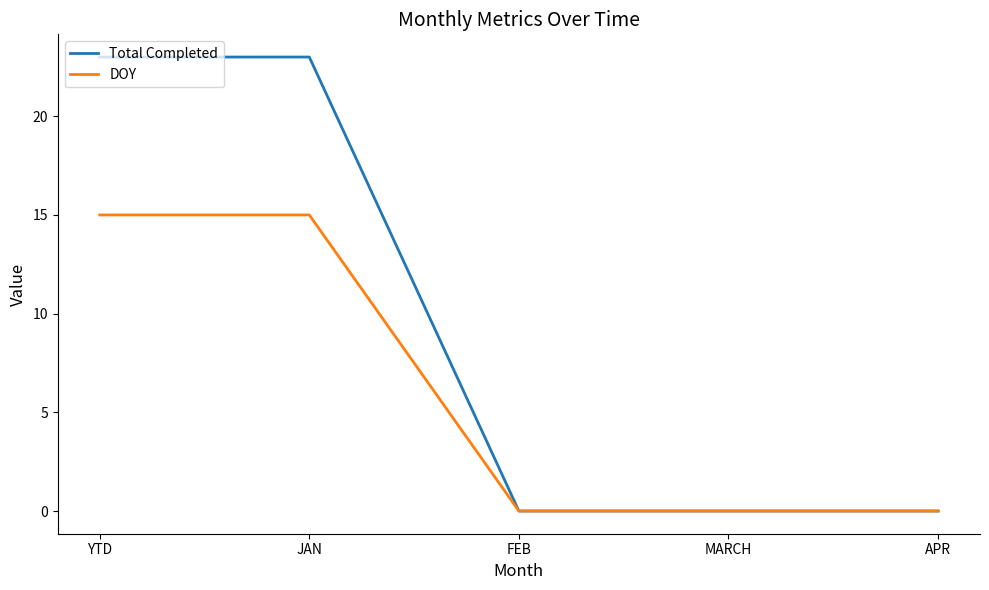

What is the total value across all series at YTD?

38